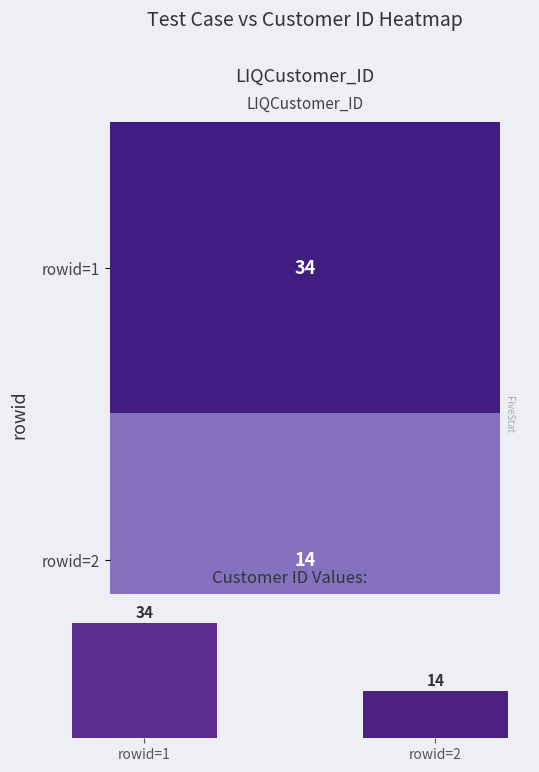

What is the minimum value shown in the chart?

14